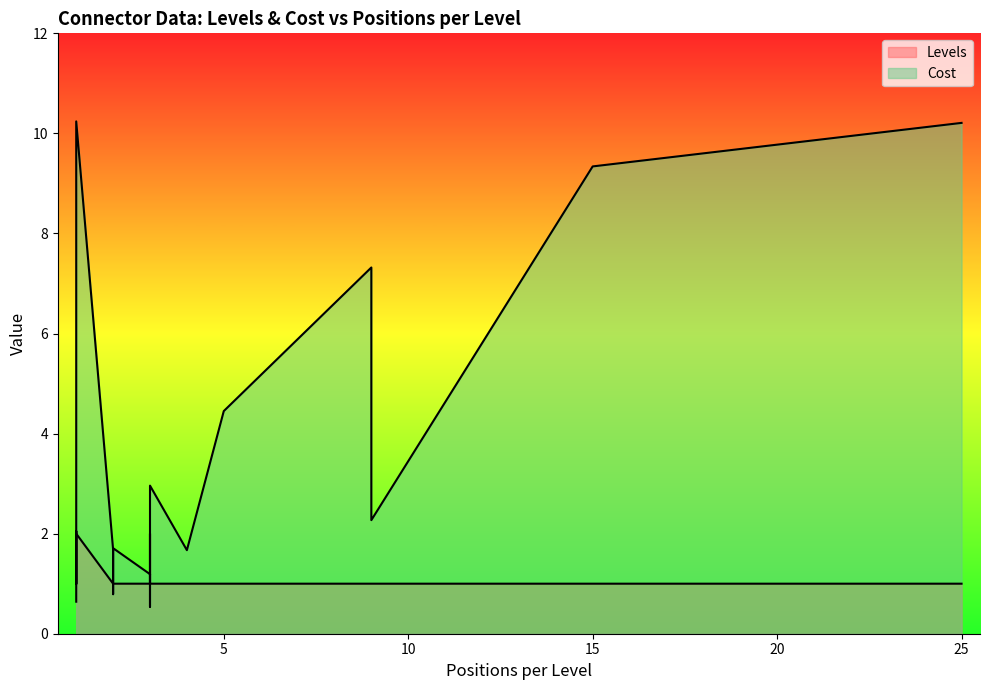

Reading right to left, transcribe all the data shown in this chart.

Levels: 2.0	1.0	1.0	1.0	1.0	1.0	1.0	1.0	1.0	1.0	1.0	1.0	1.0	1.0	2.0	1.0	1.0	2.0	1.0	1.0
Cost: 10.2	1.0	2.0	2.3	1.7	3.0	1.2	0.6	10.2	9.3	7.3	1.7	0.8	1.2	0.8	4.5	1.0	0.5	1.7	1.2